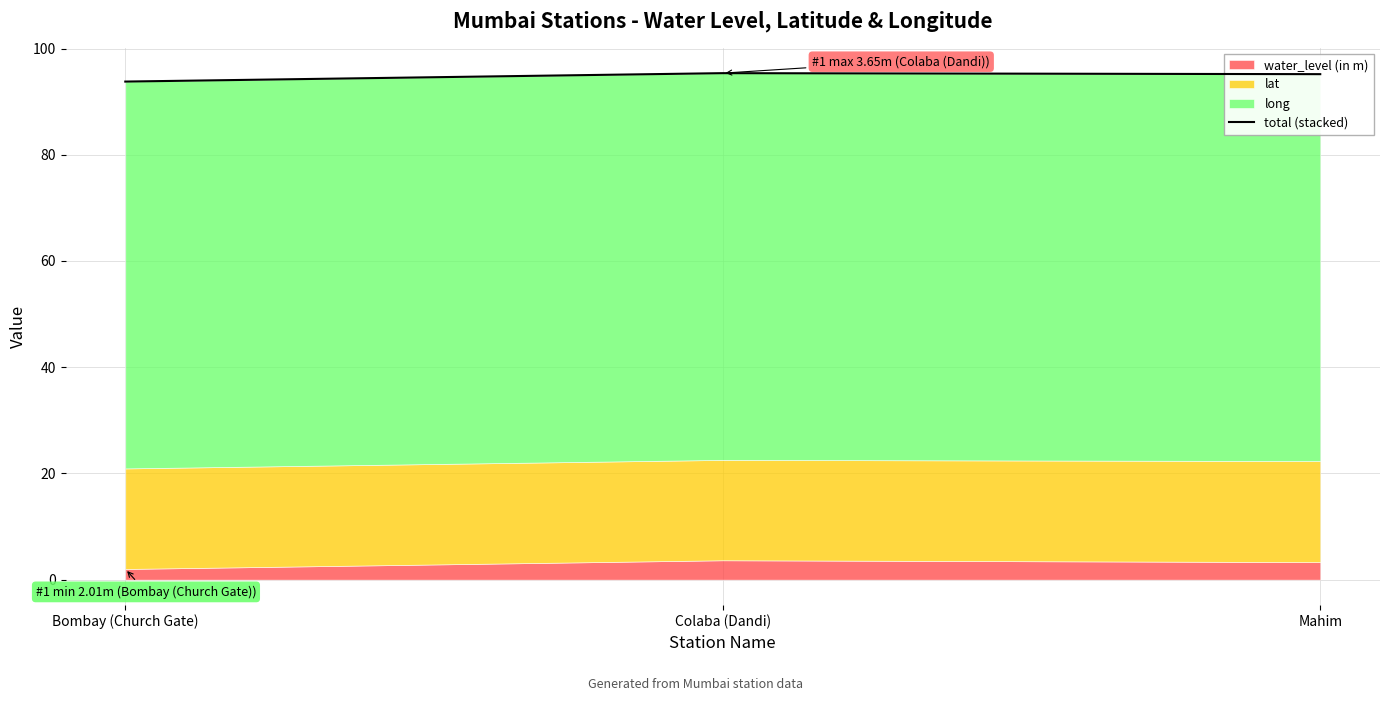

Count the number of categories in the chart.

3